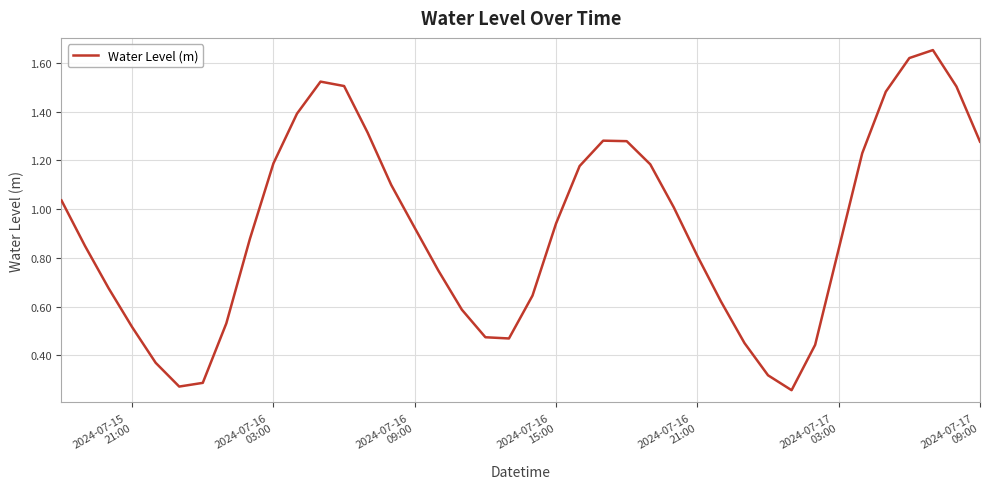

What is the difference between the maximum and minimum values?

1.4